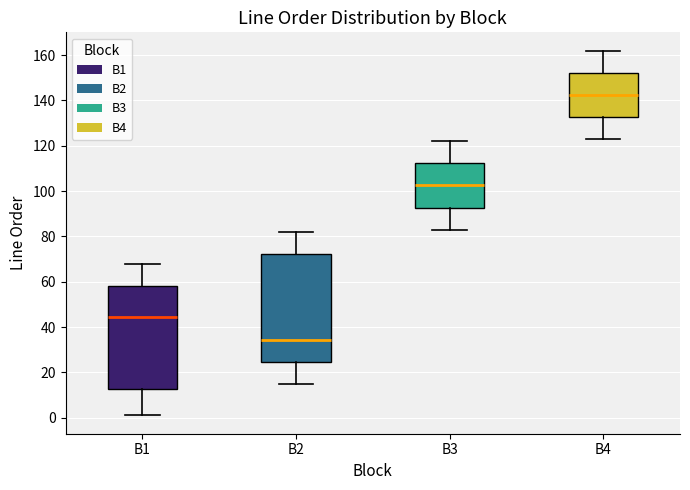

Reading left to right, transcribe this box plot: for each box, give where its median line is, the range the box spans, and where its two whiskers end, as read against the y-axis. The values are not printed on the chart, so give them approximately, as read against the axis.

B1: median 44, box 12 to 58, whiskers 2 to 68
B2: median 34, box 24 to 72, whiskers 16 to 82
B3: median 102, box 92 to 112, whiskers 84 to 122
B4: median 142, box 132 to 152, whiskers 124 to 162